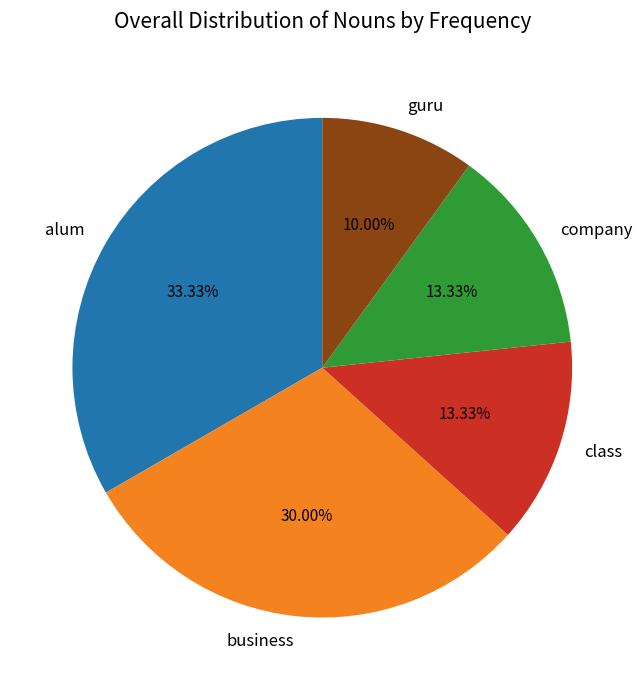

Is the sum of class and guru greater than half?

No